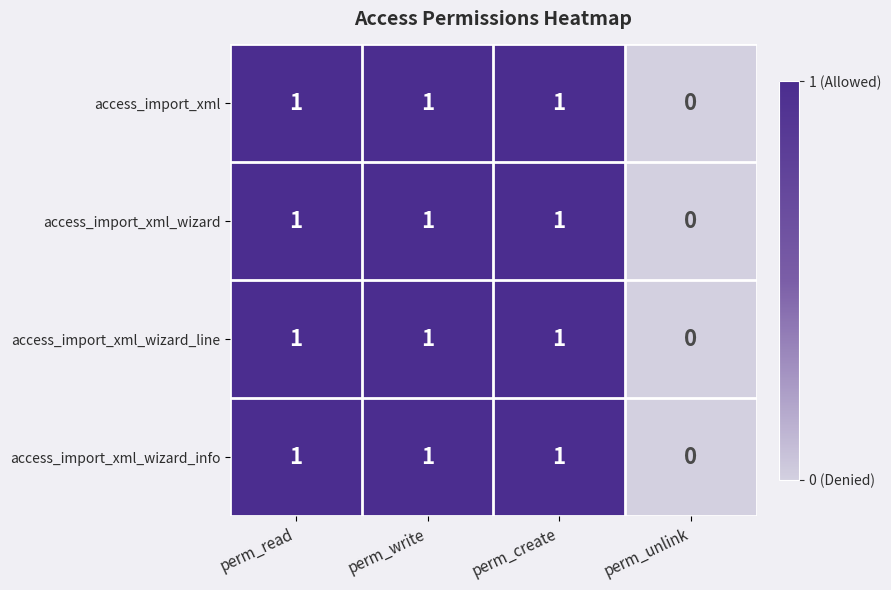

At which label is access_import_xml_wizard_line closest to 0?

perm_unlink